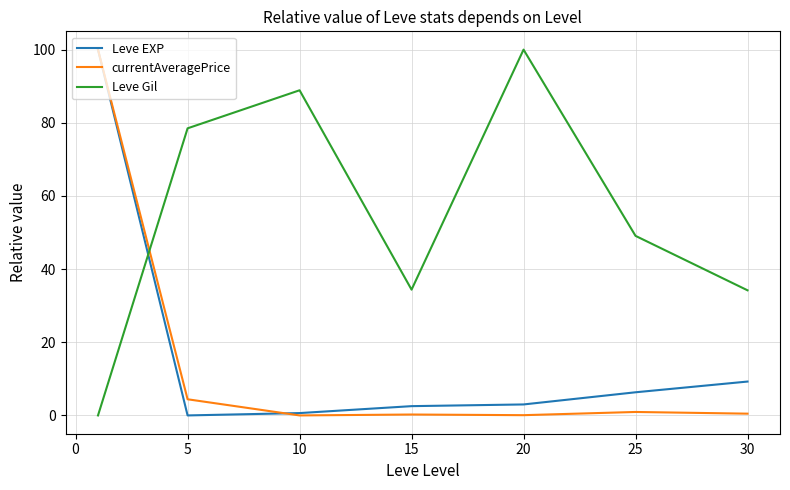

True or false: Leve Gil and Leve EXP intersect in this chart.

True